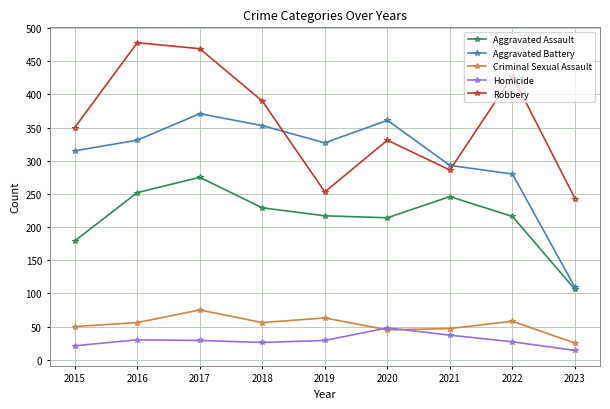

The Aggravated Battery series shows 371 at 2017. True or false?

True